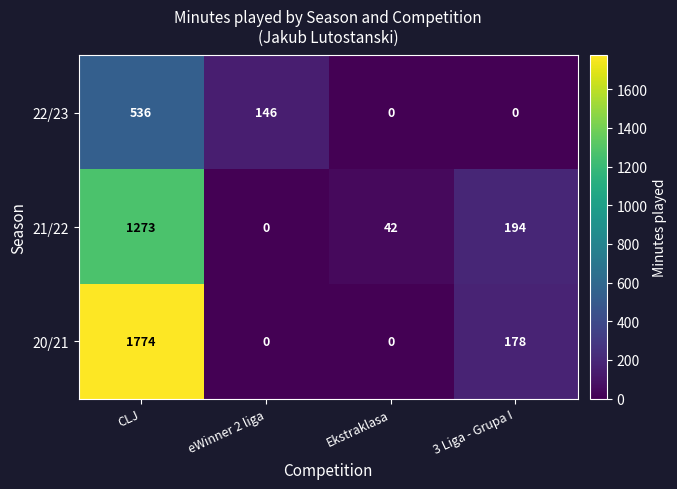

Reading left to right, extract all data points from this chart.

22/23: CLJ=536	eWinner 2 liga=146	Ekstraklasa=0	3 Liga - Grupa I=0
21/22: CLJ=1273	eWinner 2 liga=0	Ekstraklasa=42	3 Liga - Grupa I=194
20/21: CLJ=1774	eWinner 2 liga=0	Ekstraklasa=0	3 Liga - Grupa I=178